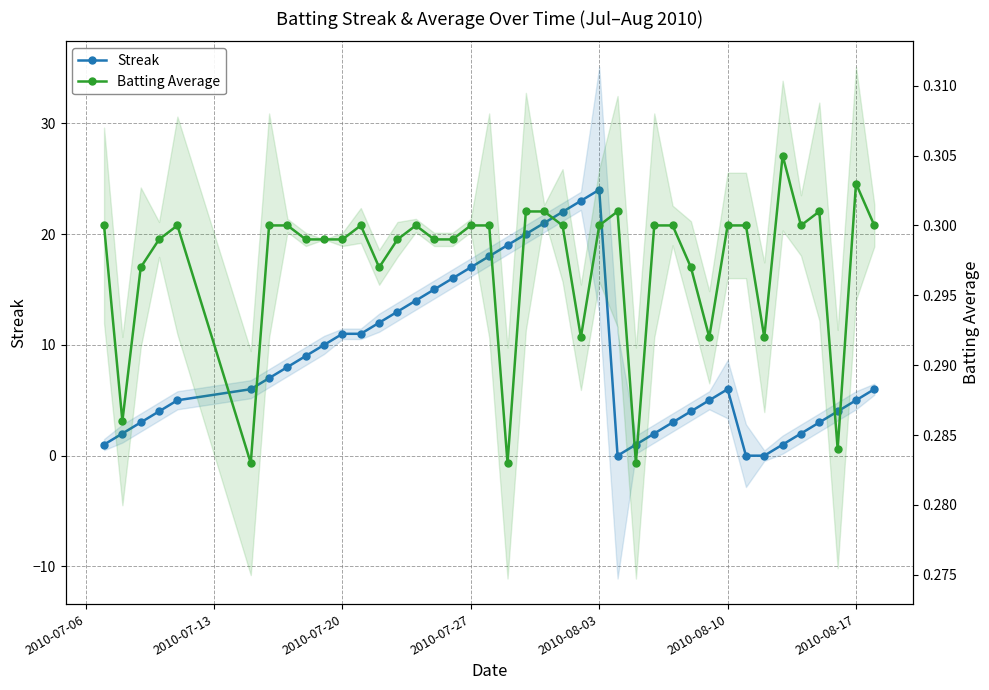

How many distinct data groups are displayed?

2